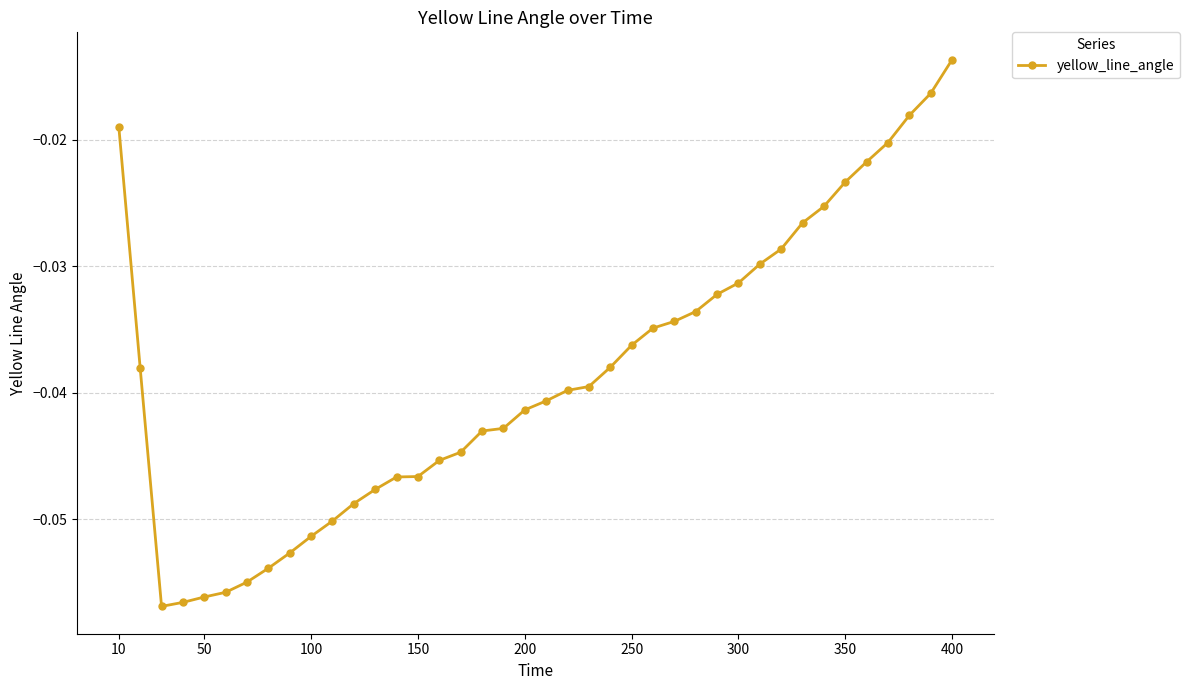

What is the sum of all values?

-1.5